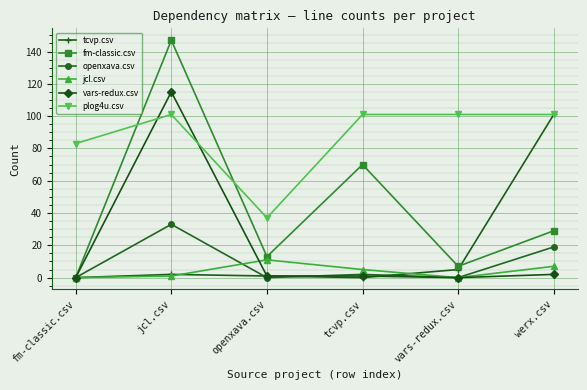

Which series changed the most between openxava.csv and tcvp.csv?

plog4u.csv